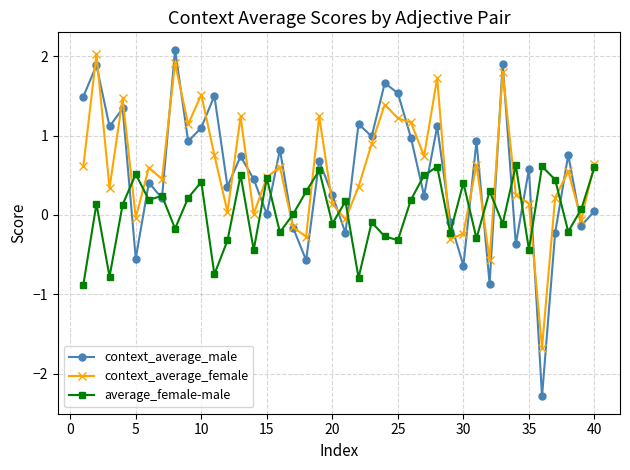

How many intersections are there between context_average_male and context_average_female?

25